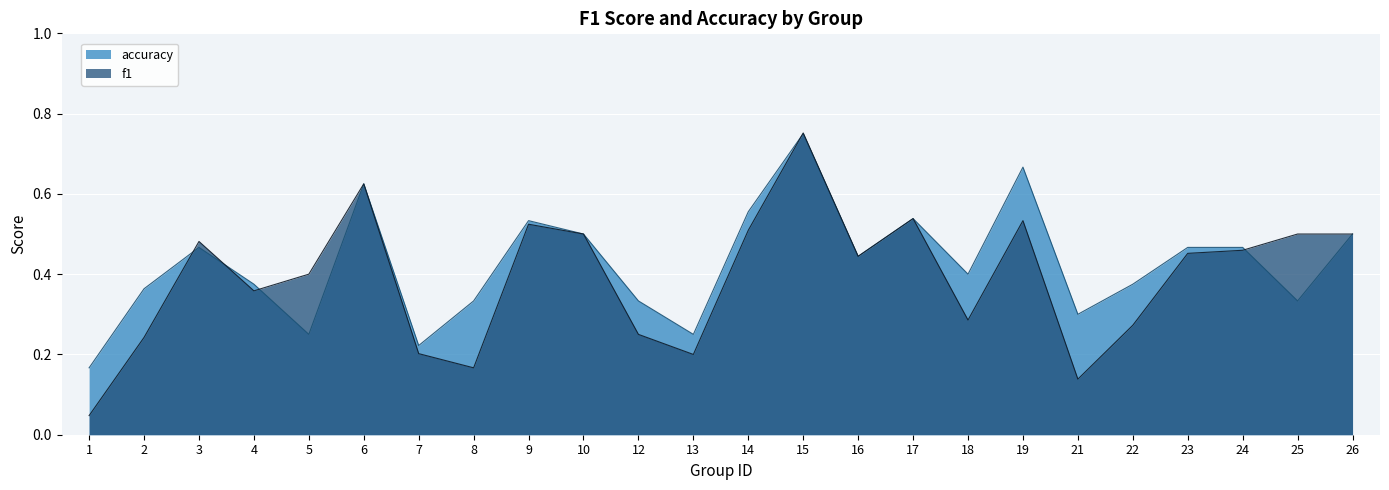

Which series changed the most between 2 and 8?

f1